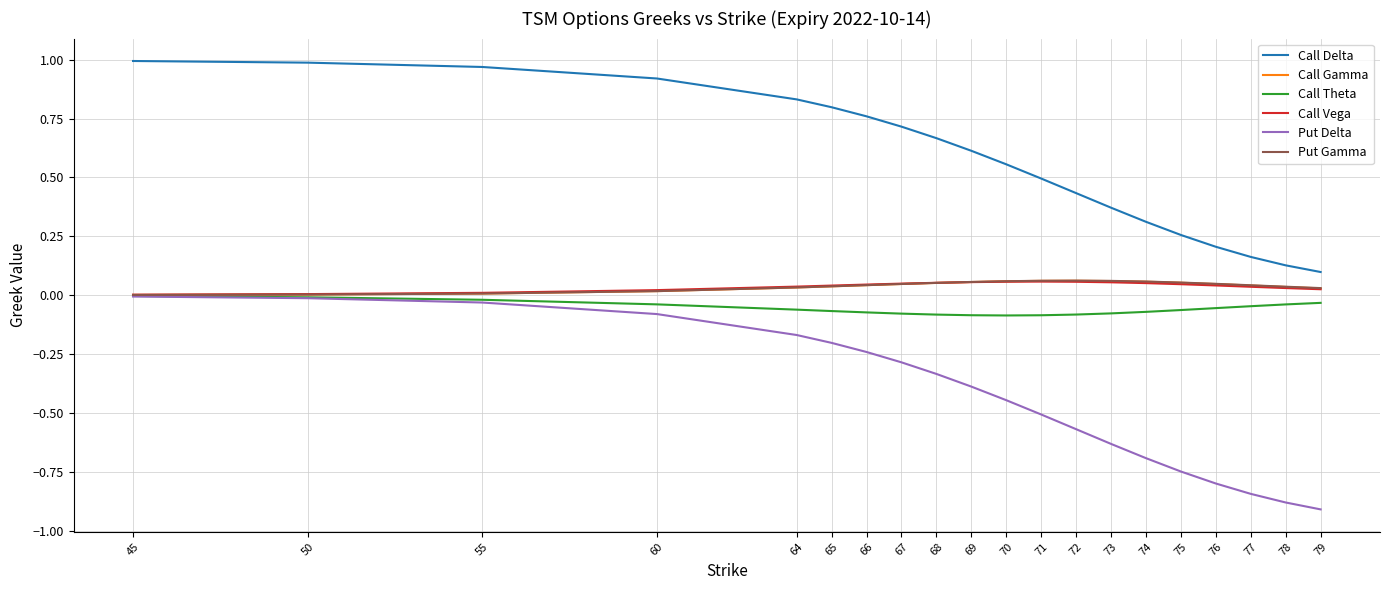

True or false: Call Theta and Call Delta cross at least once.

False